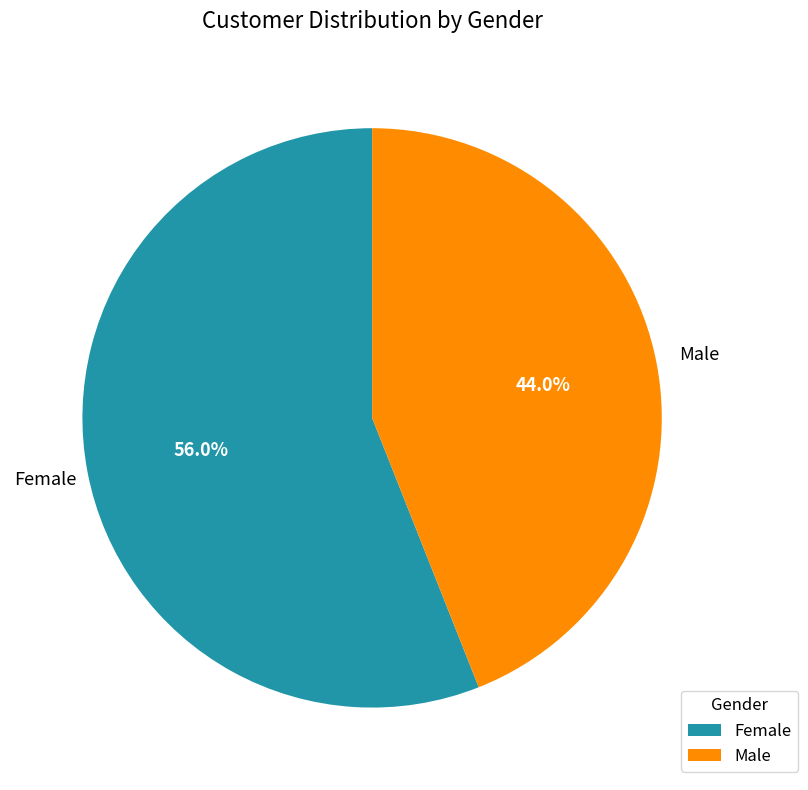

Count the number of slices in the pie.

2